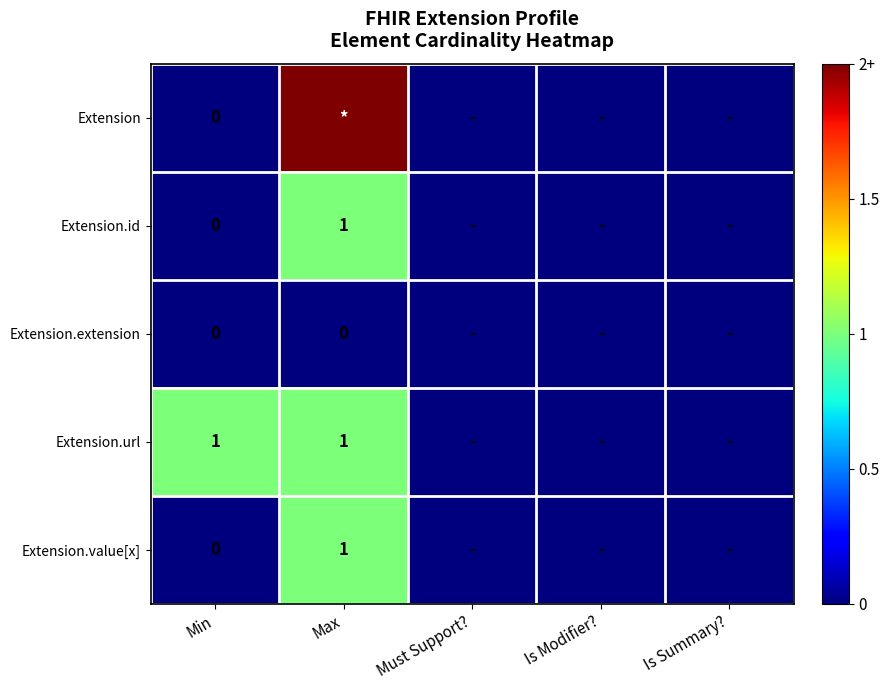

Which series has the widest spread of values?

Extension